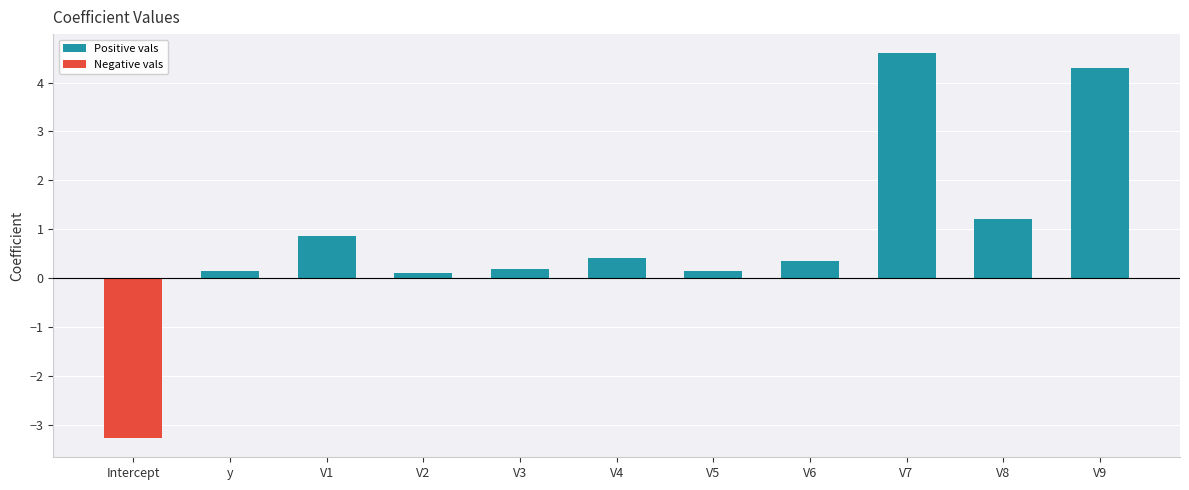

What is the difference between the values at V8 and V1?

0.3